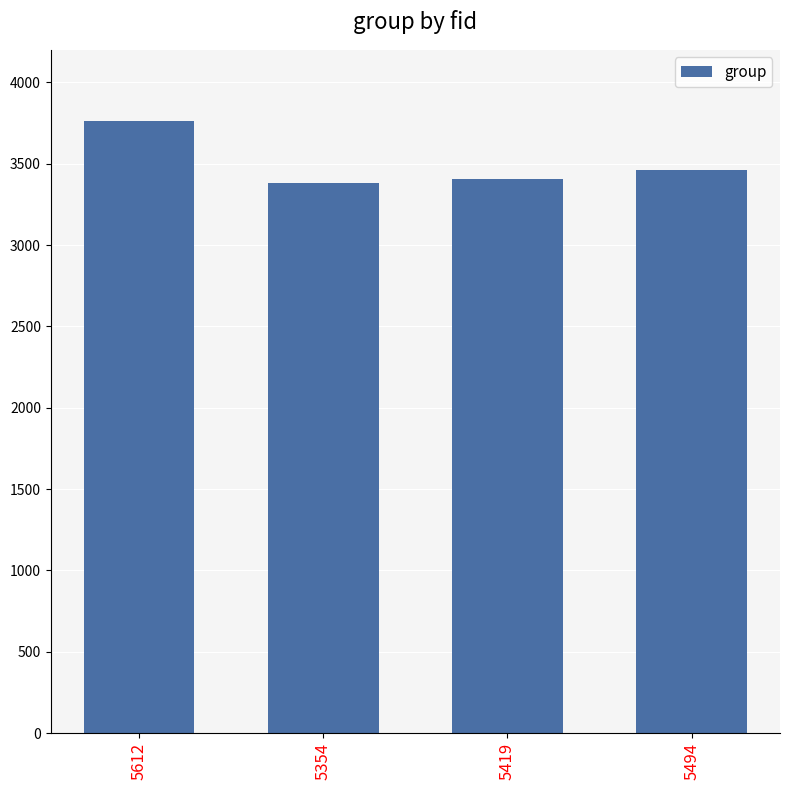

What is the difference between the values at 5354 and 5494?

78